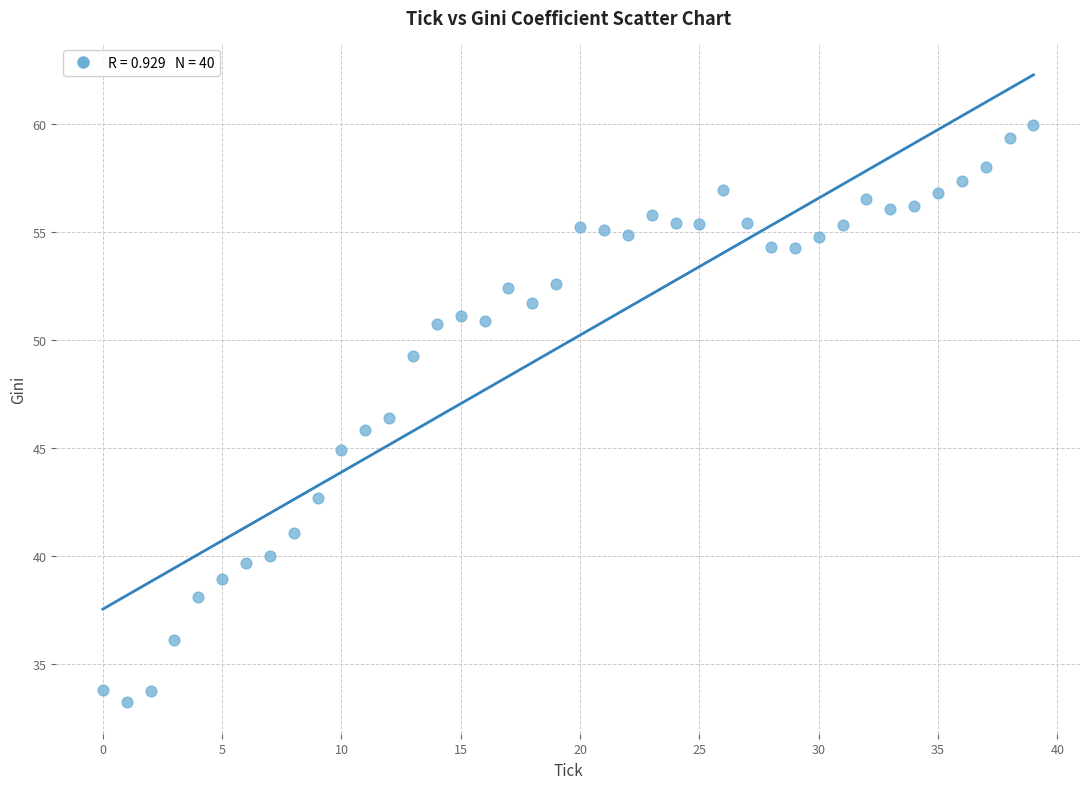

What is the range of Y values (max minus min)?

26.8